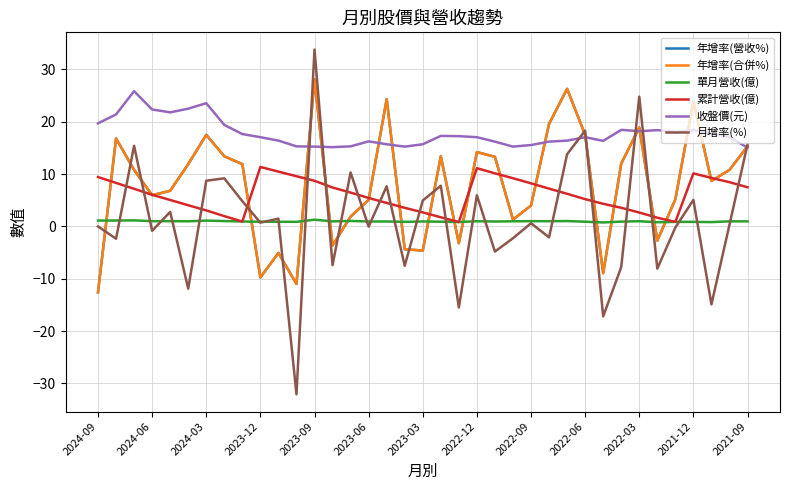

Rank the series by their maximum value, from lowest to highest.

單月營收(億), 累計營收(億), 收盤價(元), 年增率(營收%), 年增率(合併%), 月增率(%)